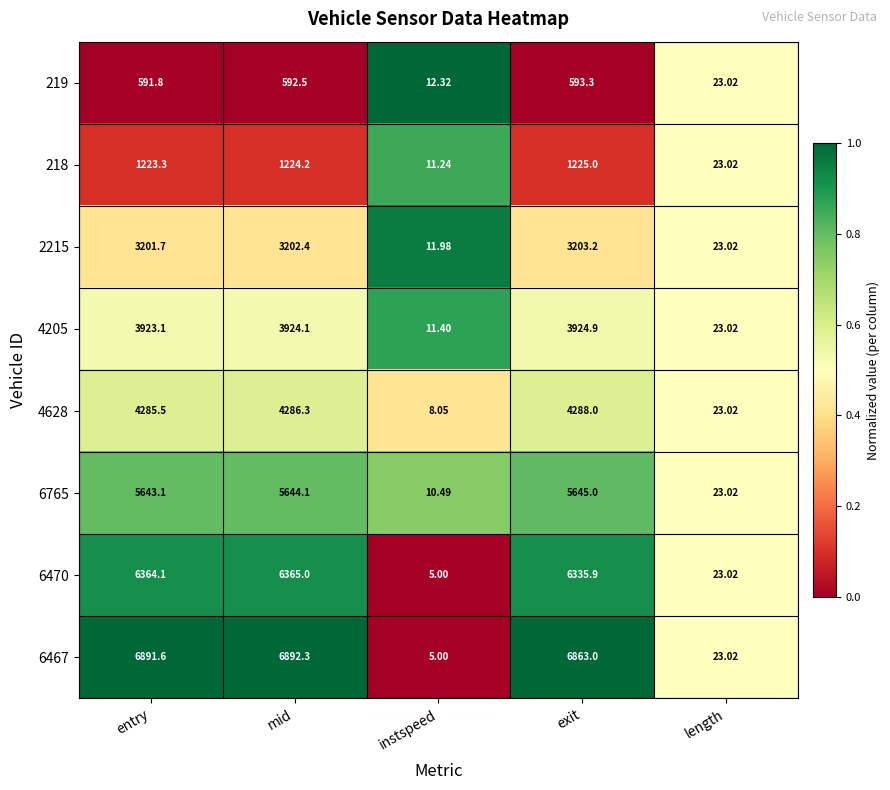

At which label is 6765 closest to 2827?

length